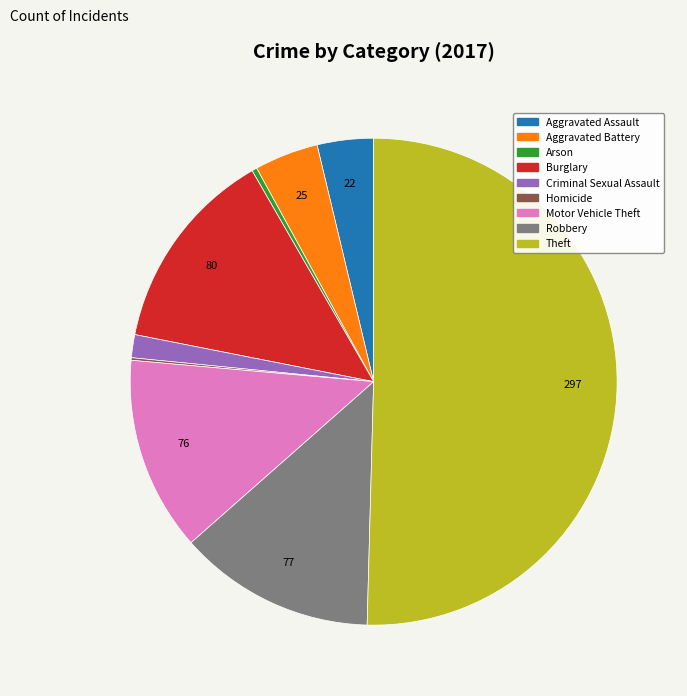

Is it true that Criminal Sexual Assault is 2% of the pie?

True